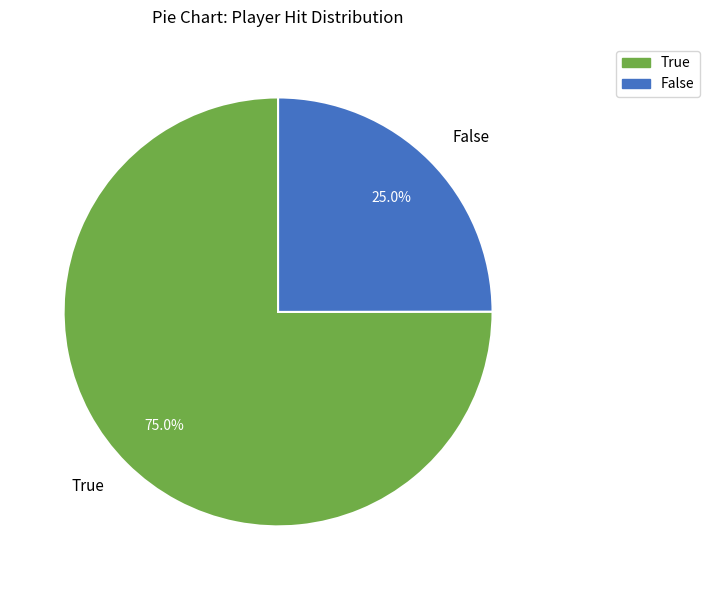

What percentage is the False slice, to the nearest percent?

25%